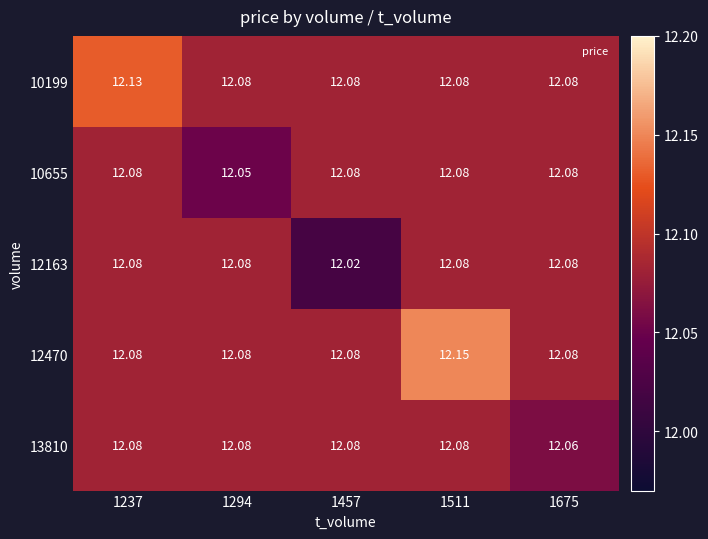

What is the total value across all series at 1511?

60.5